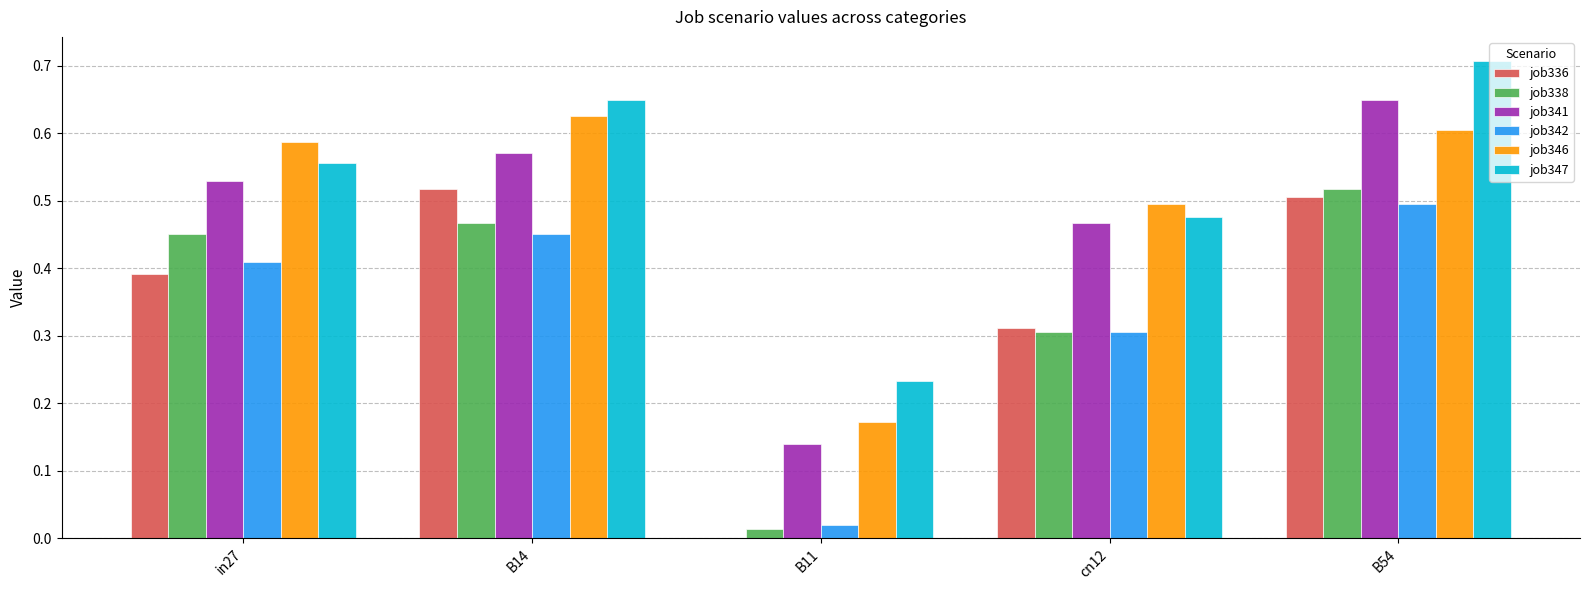

Which category has the highest value across all series?

B54